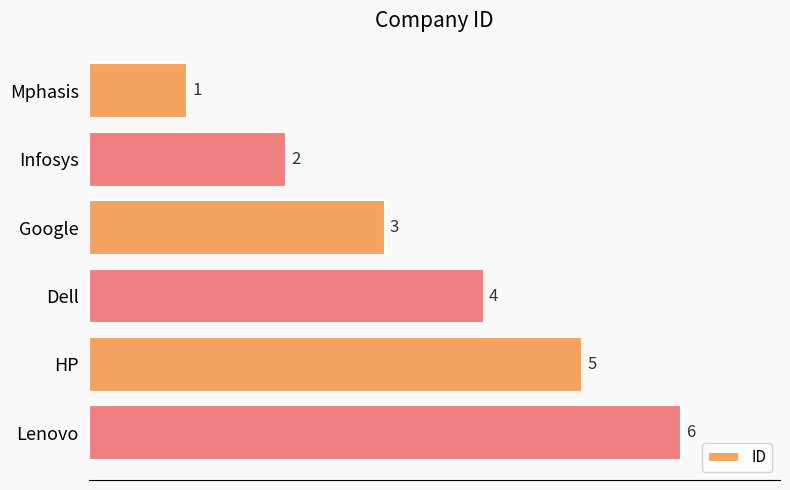

Rank the categories by value from highest to lowest.

Lenovo, HP, Dell, Google, Infosys, Mphasis